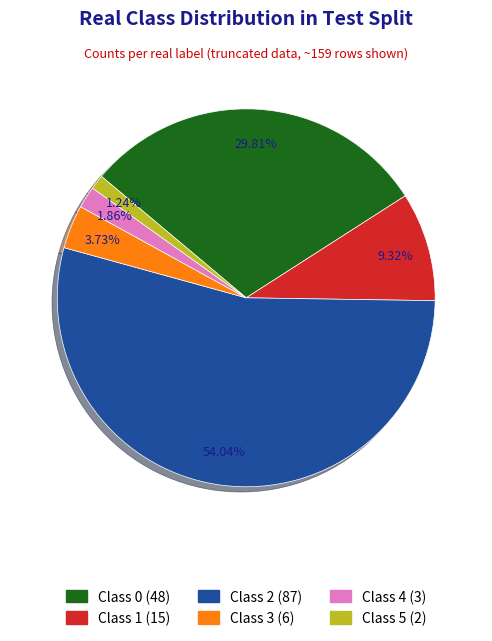

Is there any slice that represents more than half of the pie?

Yes